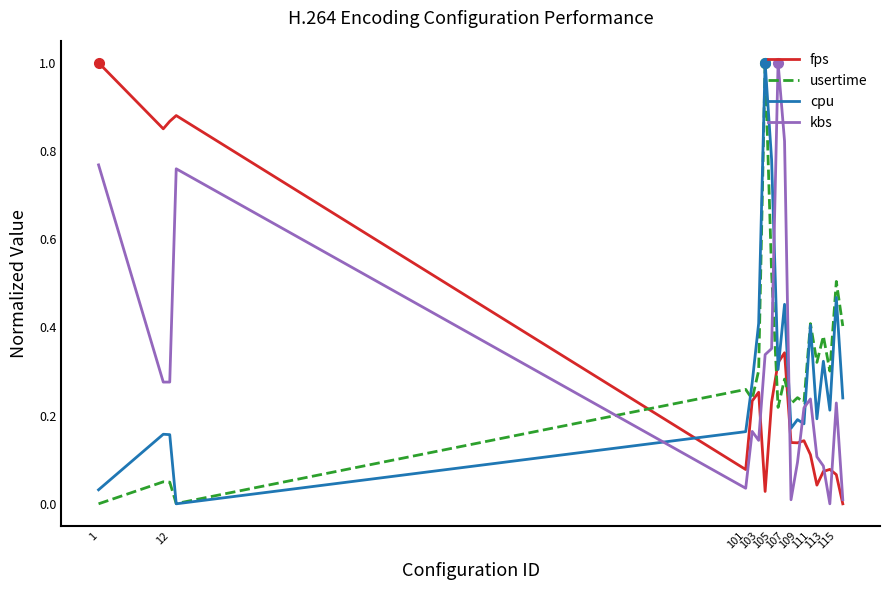

What are all the series names shown in the legend?

fps, usertime, cpu, kbs